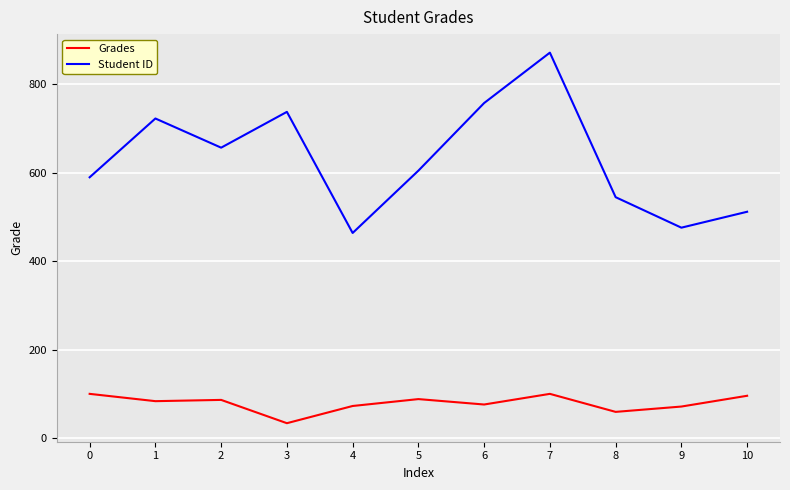

True or false: Grades and Student ID intersect in this chart.

False